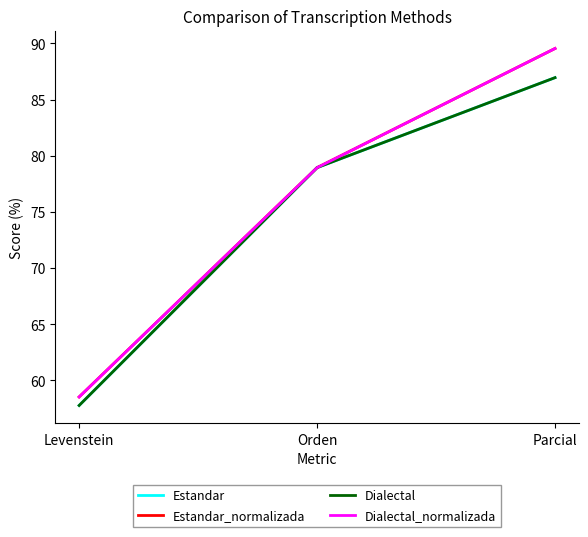

Does the chart have visible grid lines?

No